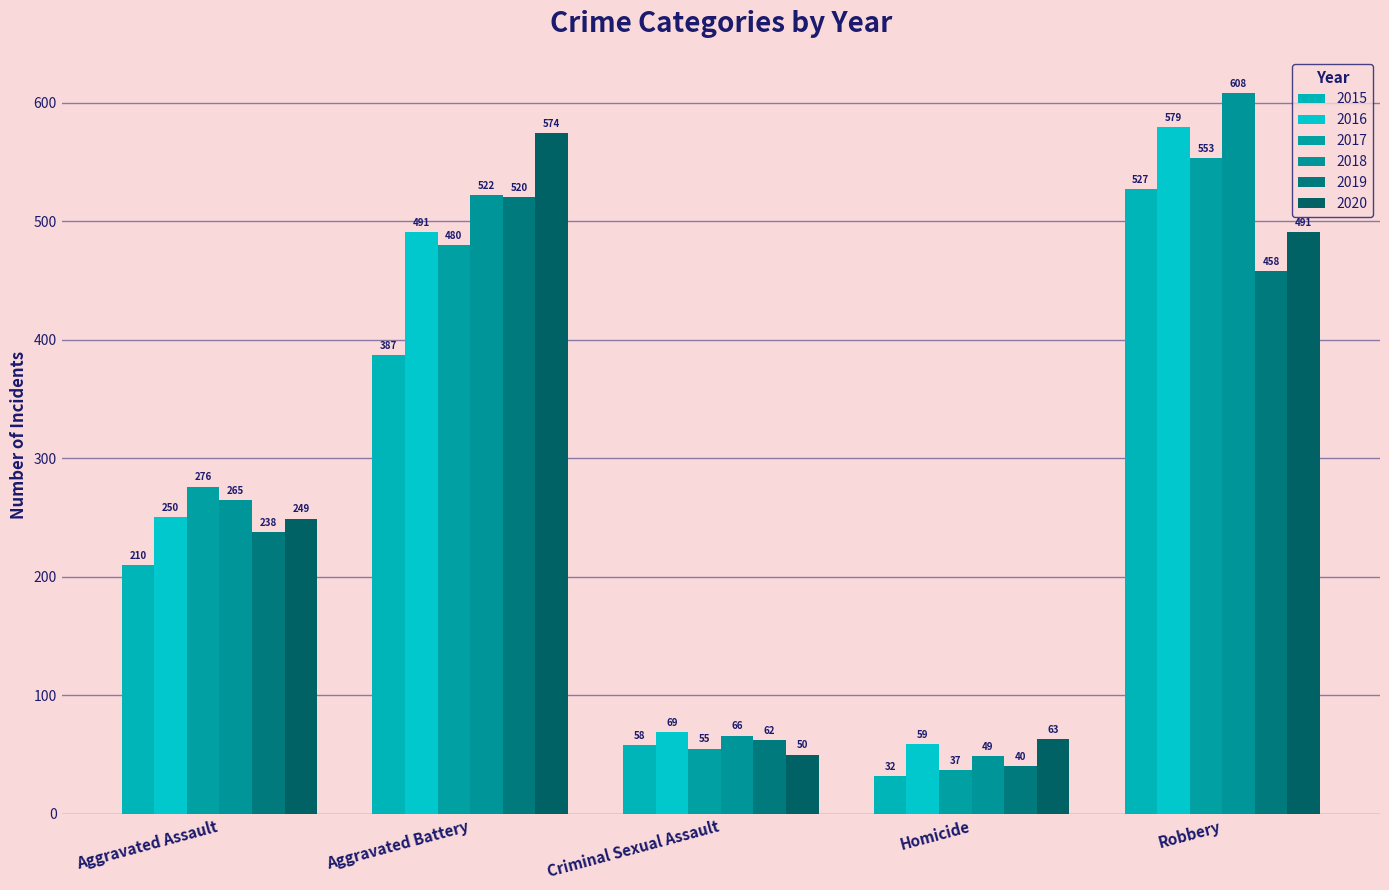

What is the difference between the 2020 values at Aggravated Assault and Criminal Sexual Assault?

199